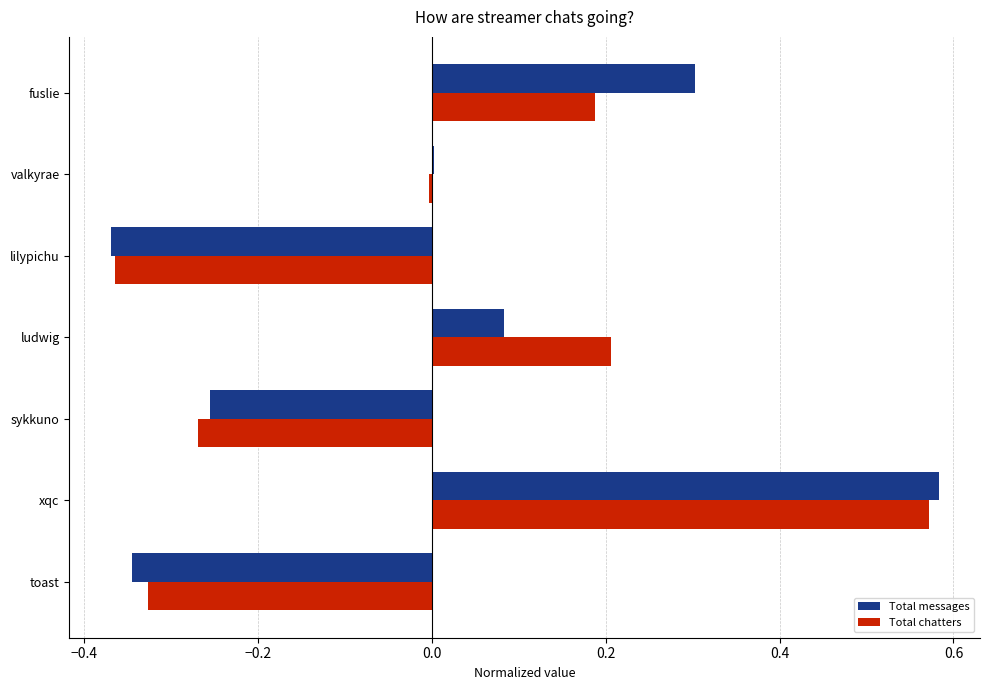

What is the total value across all series at ludwig?

0.3